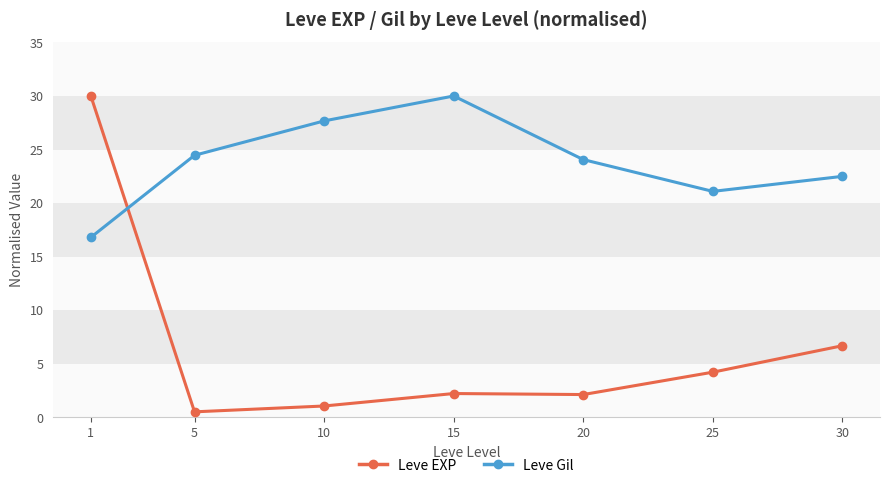

How many interior local peaks does the Leve Gil series have?

1